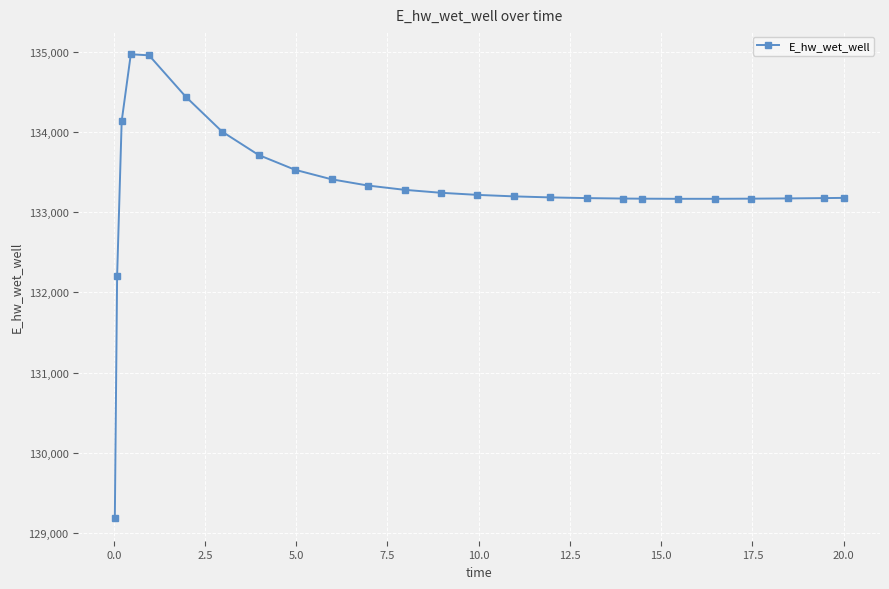

What is the smallest value displayed?

129196.3